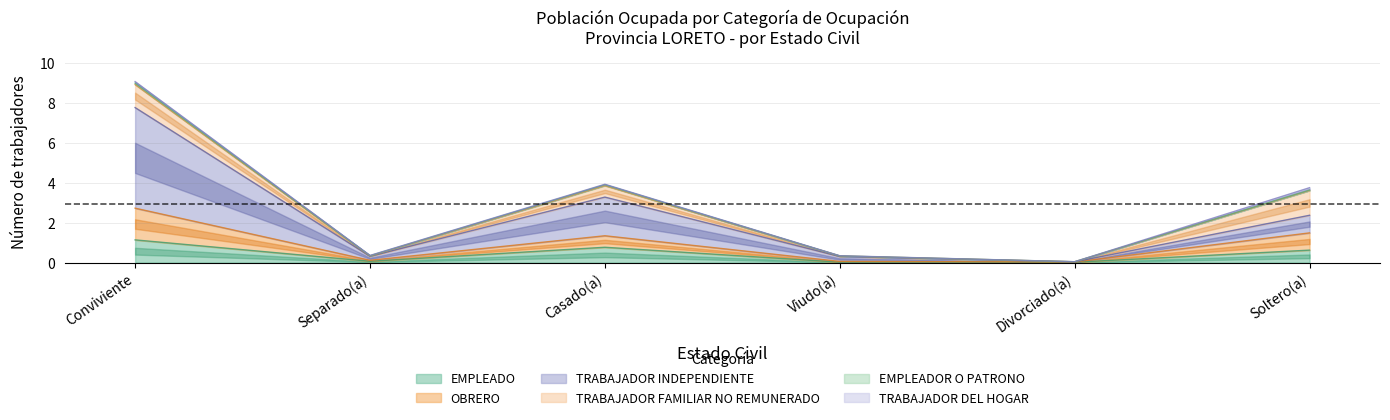

At which category does OBRERO reach its first local peak?

Casado(a)